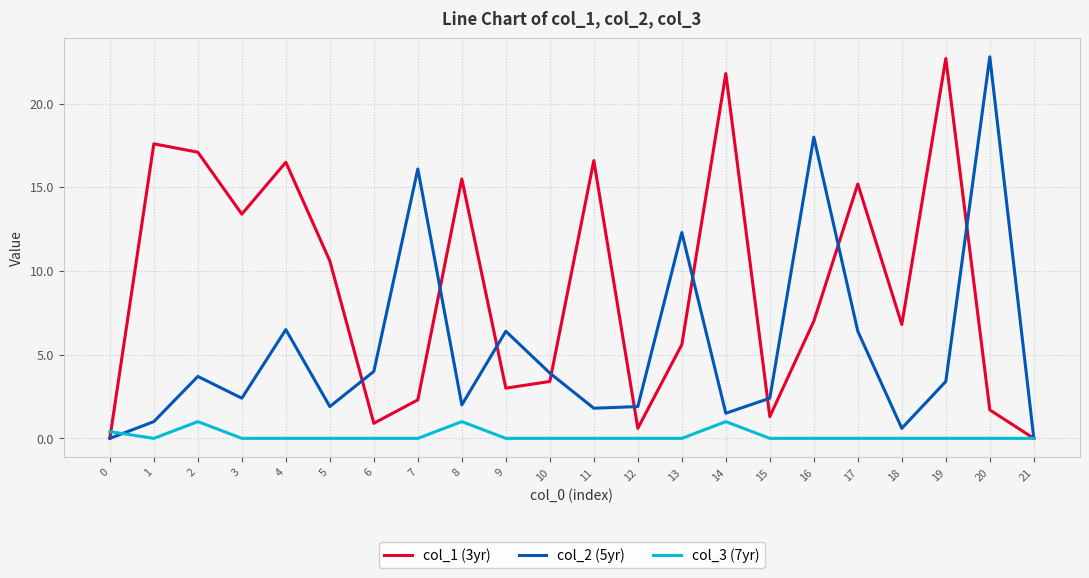

What is the spread (max minus min) of values at 7?

16.1